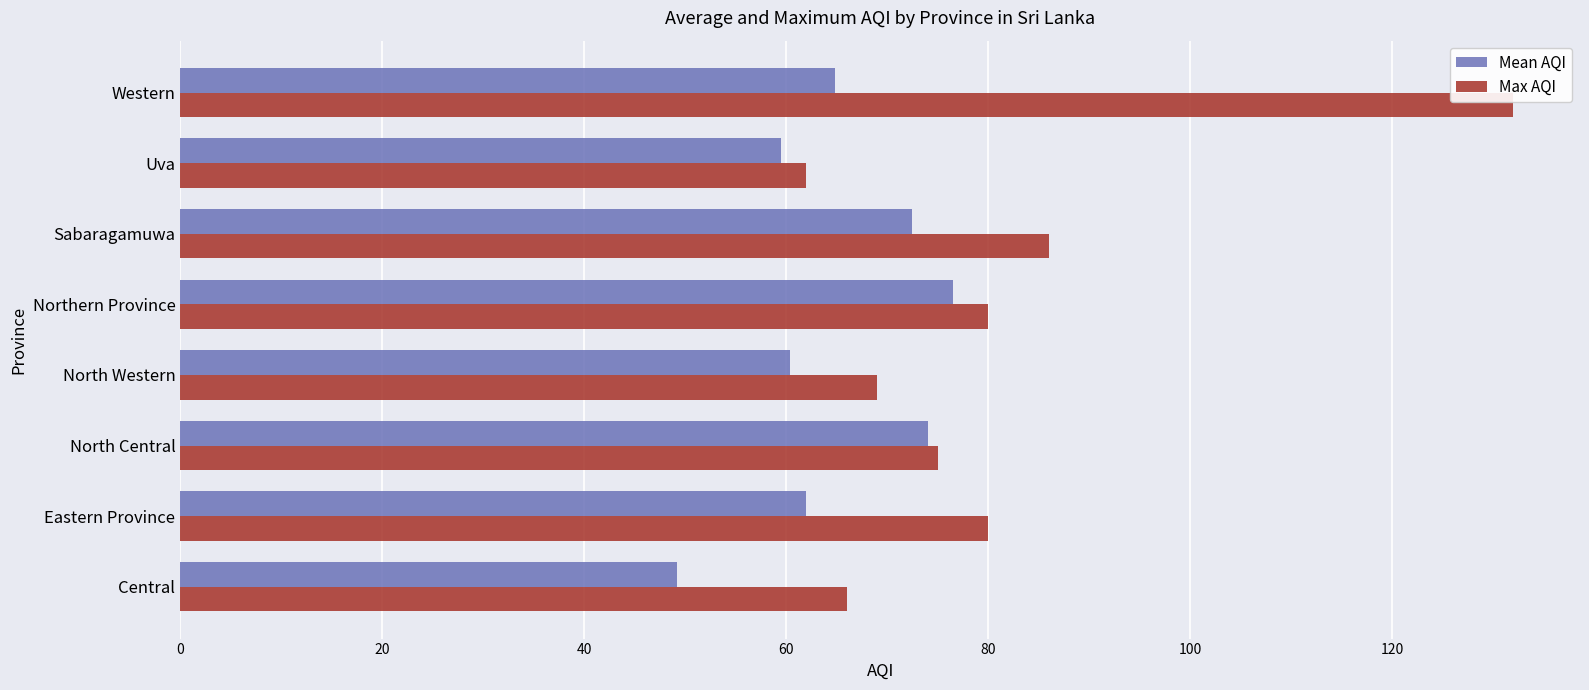

Rank the series by their average value, from lowest to highest.

Mean AQI, Max AQI